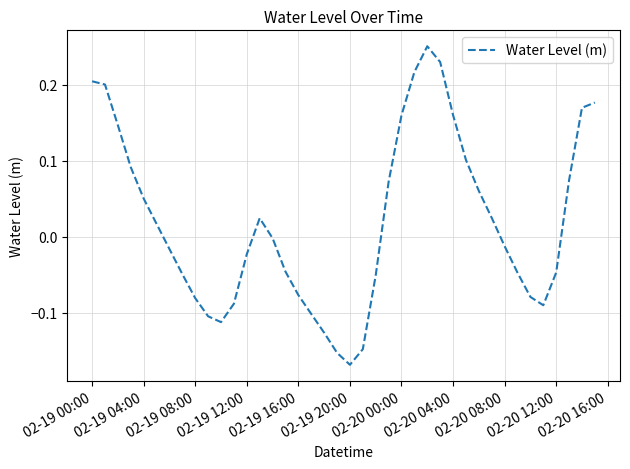

What is the difference between the maximum and minimum values?

0.4